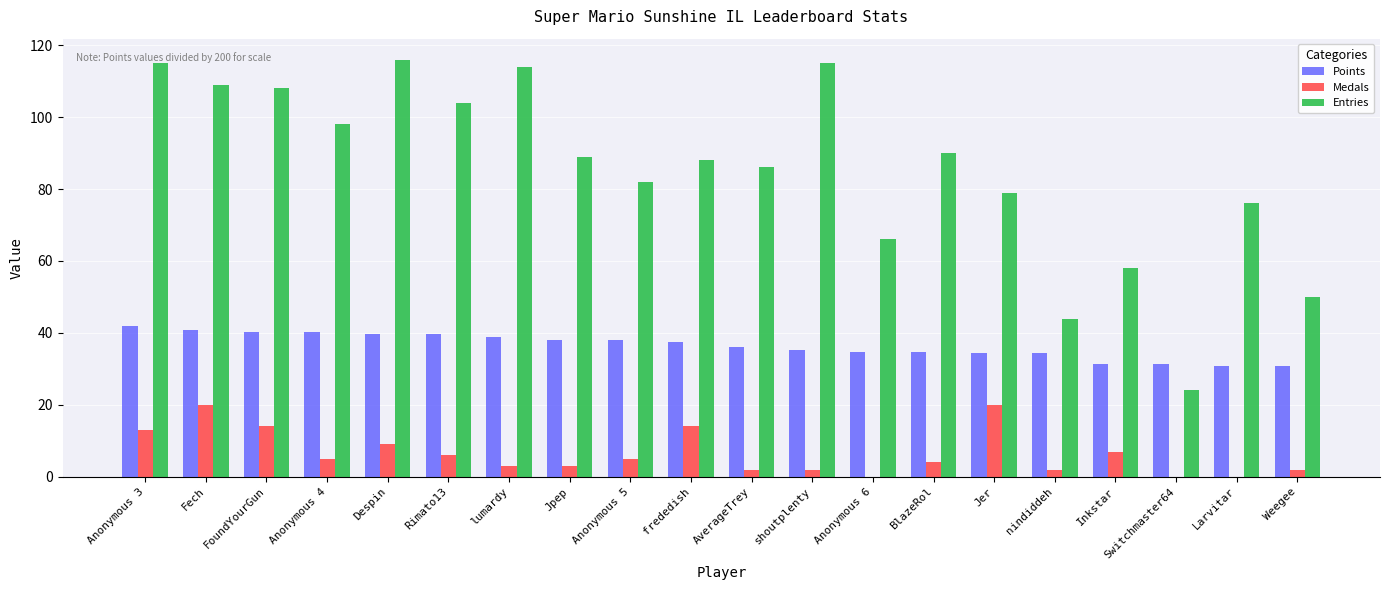

What value does the Points series have at Fech?

40.9